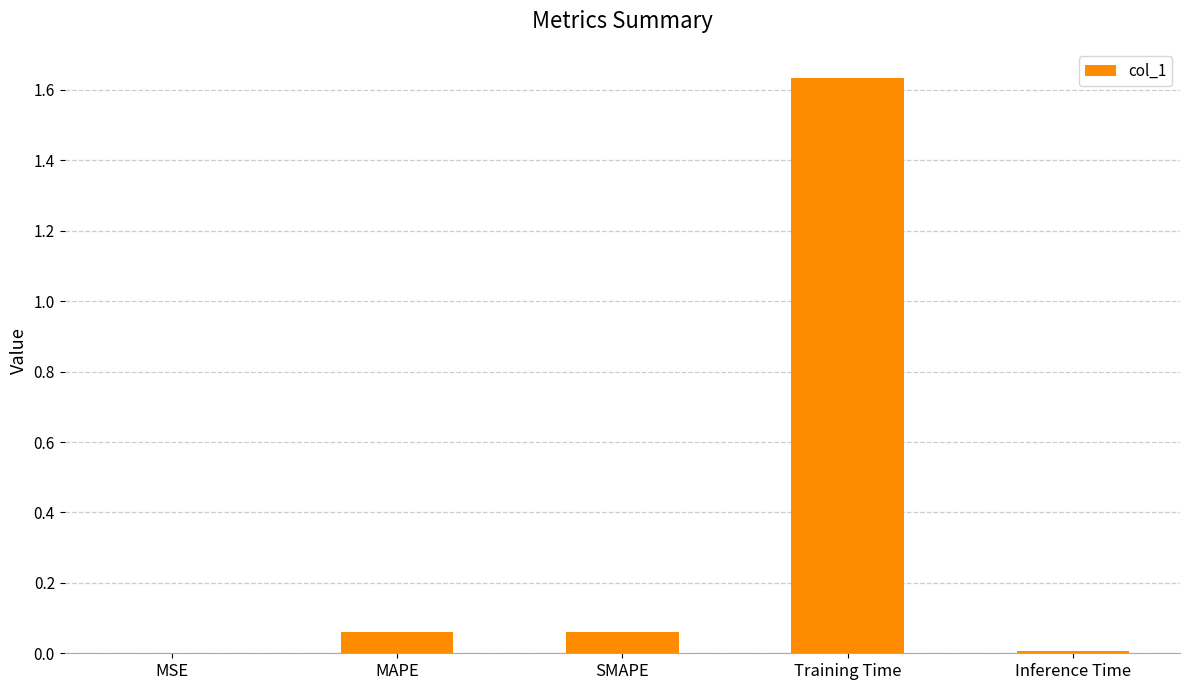

What is the sum of all values?

1.8